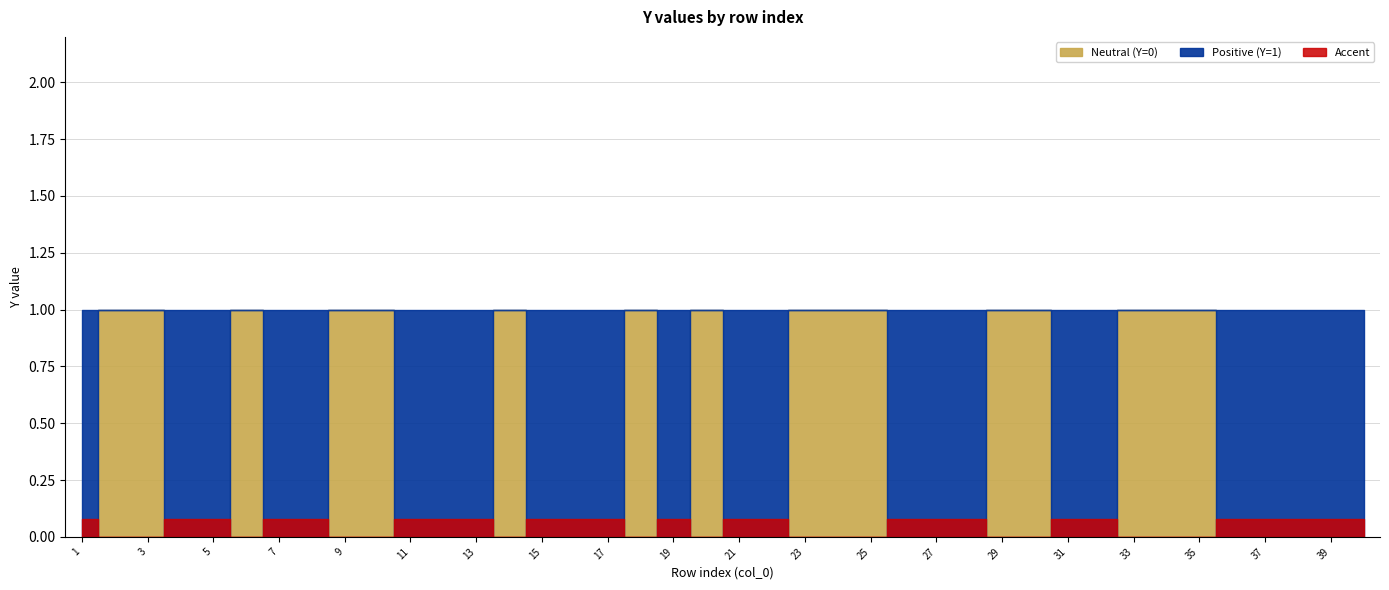

Reading left to right, list all the values displayed in this chart.

1=1	2=0	3=0	4=1	5=1	6=0	7=1	8=1	9=0	10=0	11=1	12=1	13=1	14=0	15=1	16=1	17=1	18=0	19=1	20=0	21=1	22=1	23=0	24=0	25=0	26=1	27=1	28=1	29=0	30=0	31=1	32=1	33=0	34=0	35=0	36=1	37=1	38=1	39=1	40=1